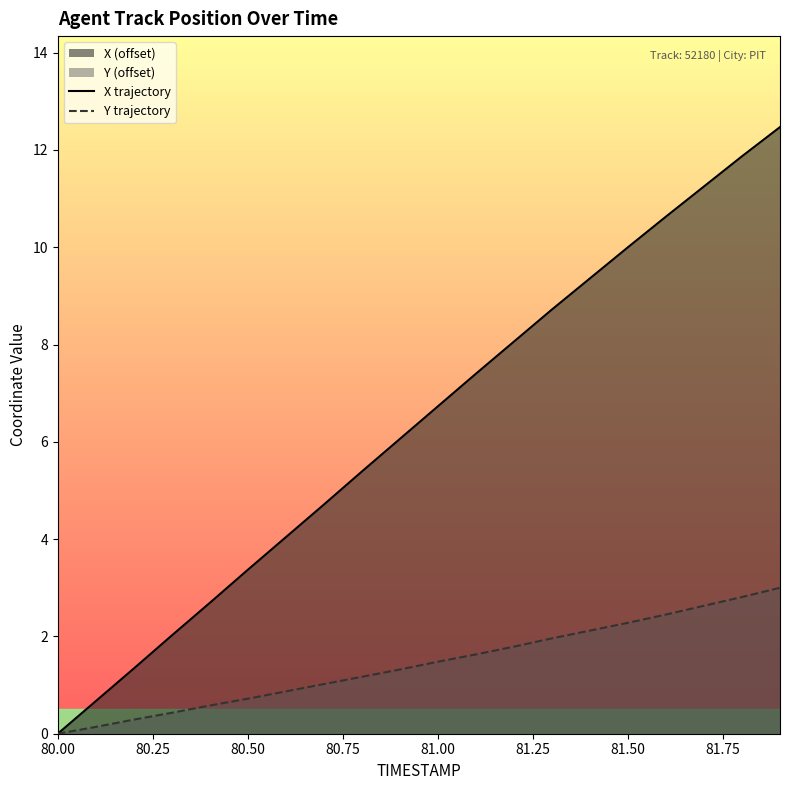

Which series has the largest range (max minus min)?

X trajectory